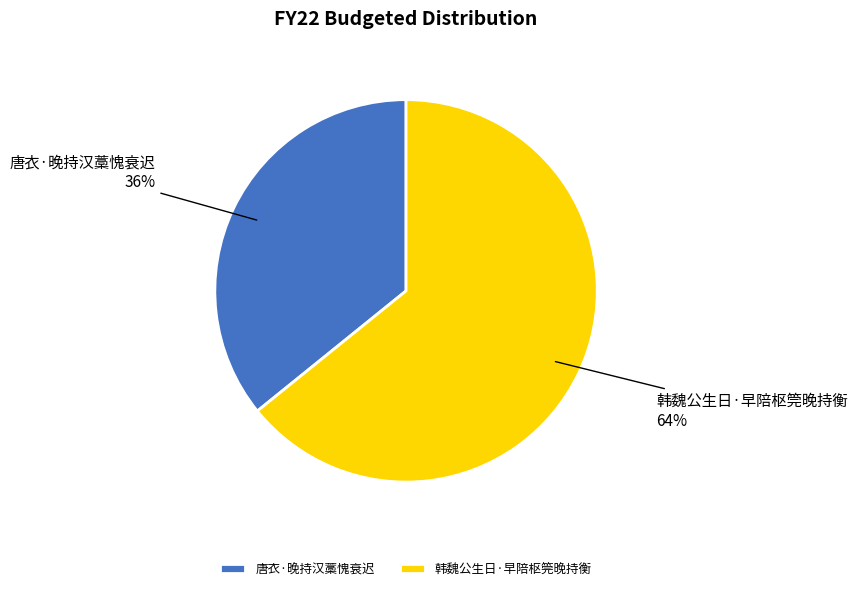

Which category accounts for the majority?

韩魏公生日·早陪枢筦晚持衡